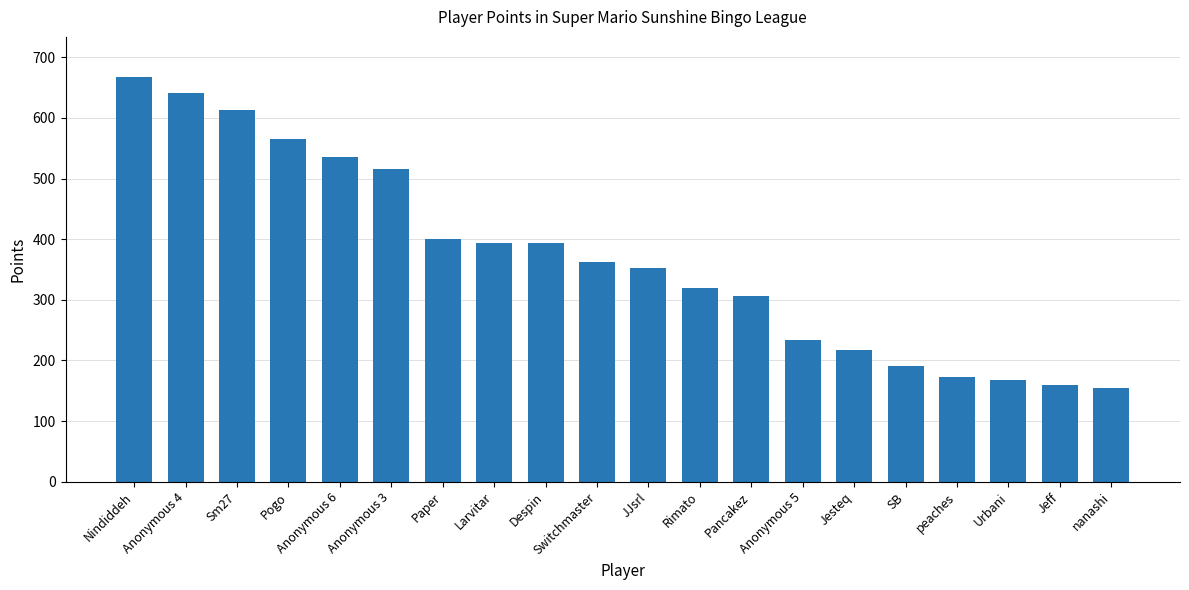

What is the change in value from Anonymous 5 to peaches?

-60